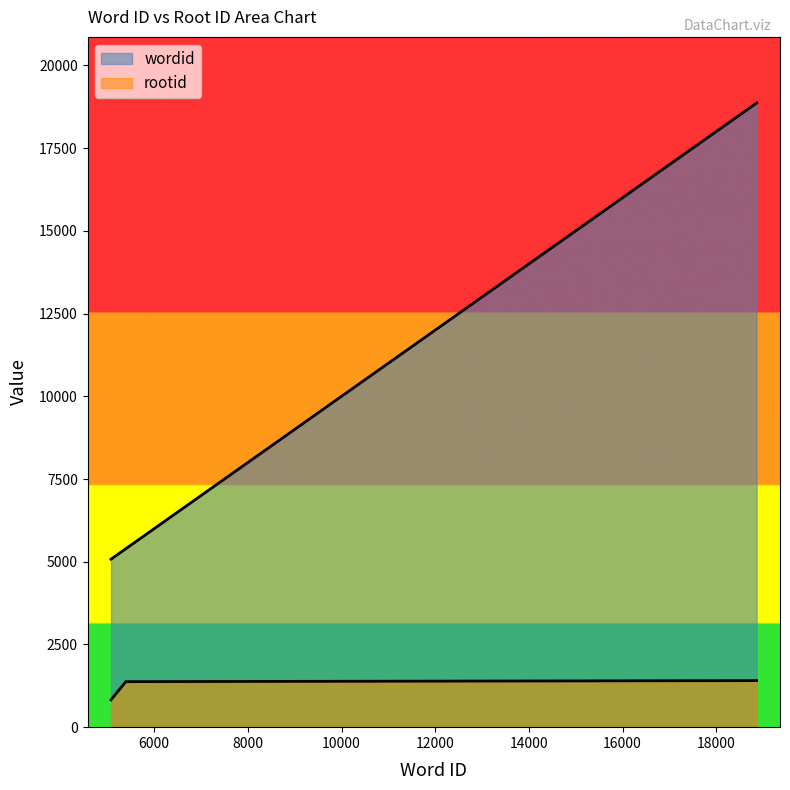

Rank the series by their maximum value, from highest to lowest.

wordid, rootid